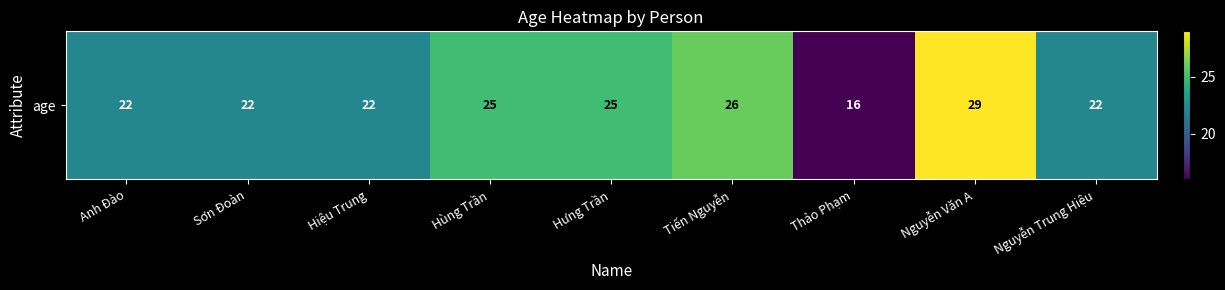

What is the difference between the maximum and minimum values?

13